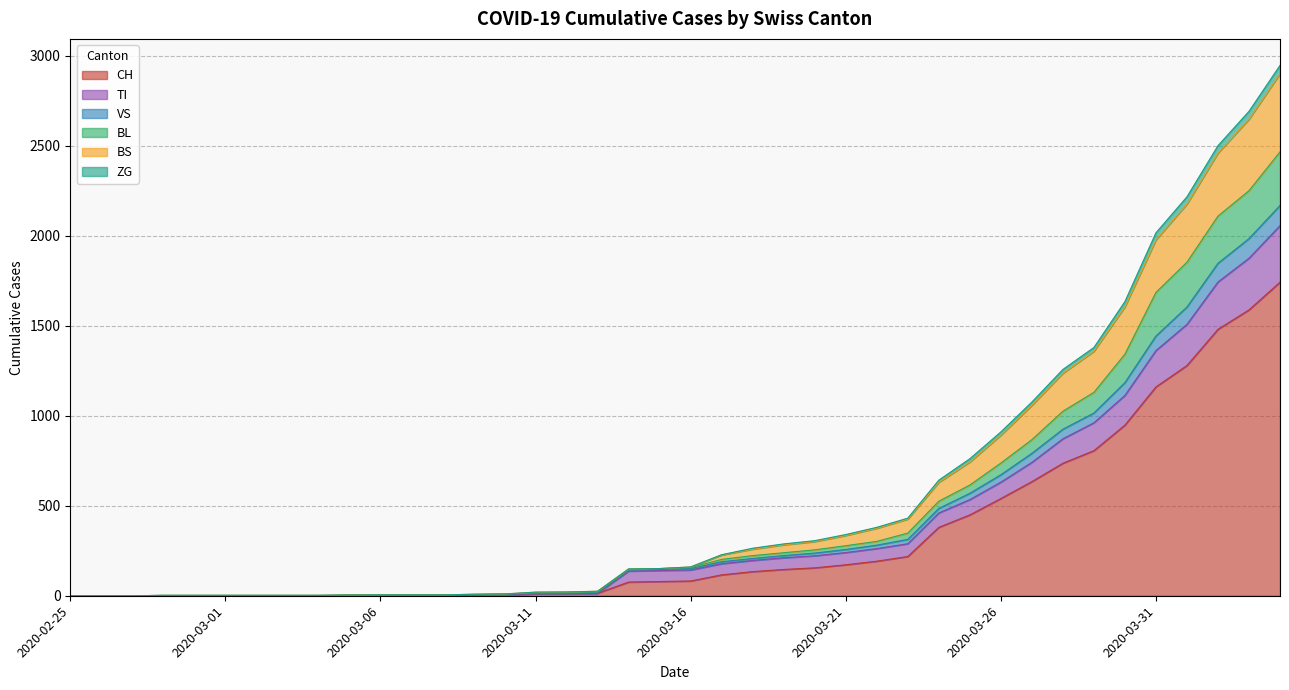

True or false: BS and ZG intersect in this chart.

False